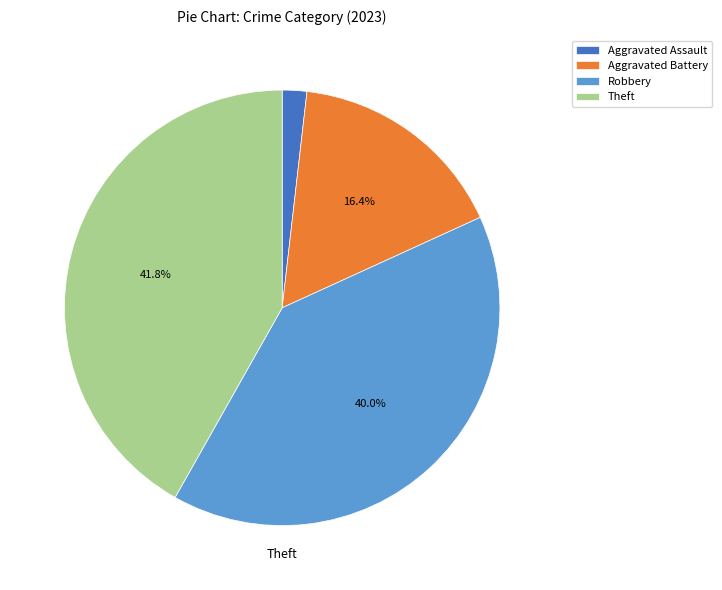

How many slices are in this pie chart?

4